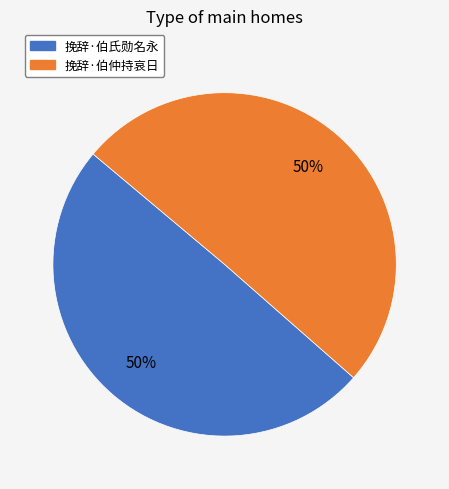

True or false: 挽辞·伯氏勋名永 accounts for 41% of the total.

False